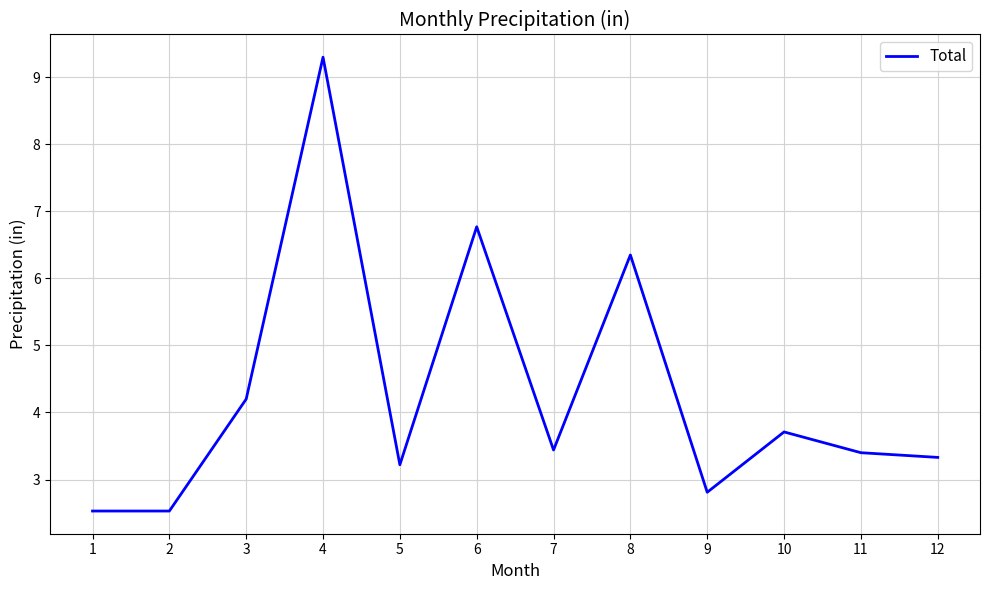

Where is the data nearest to the value 5?

3